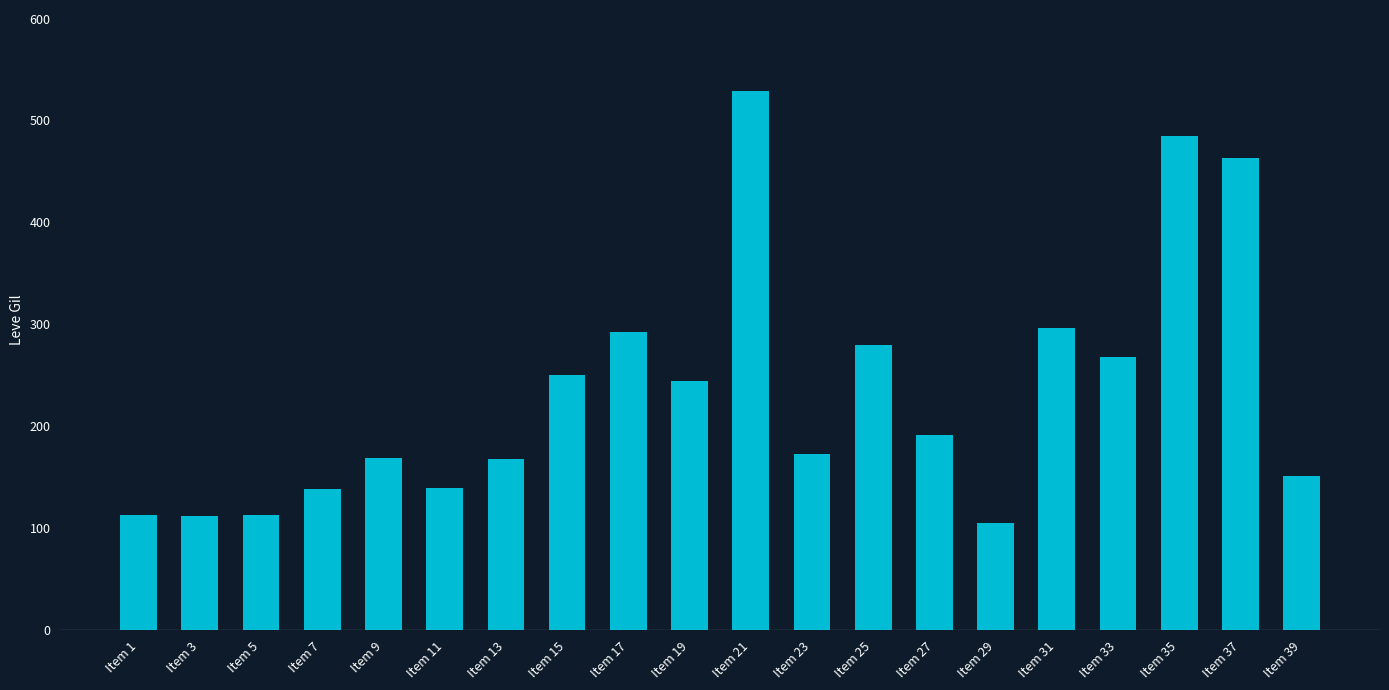

Is it true that the value at Item 13 is 168?

True